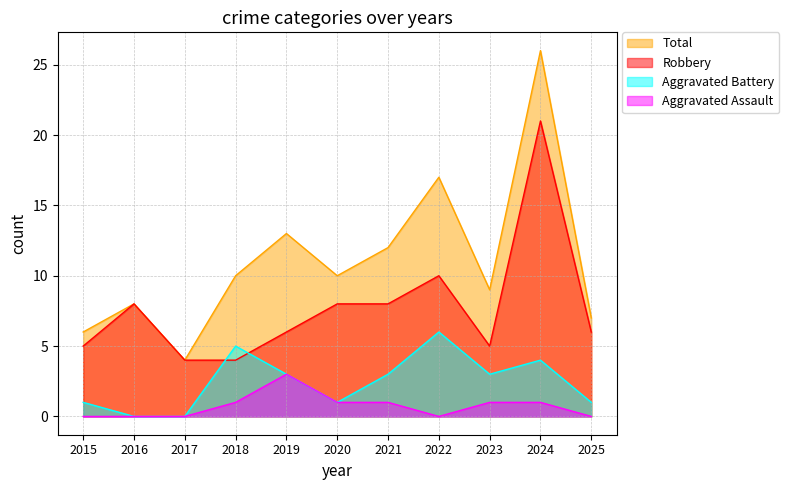

True or false: Aggravated Battery and Aggravated Assault intersect in this chart.

False